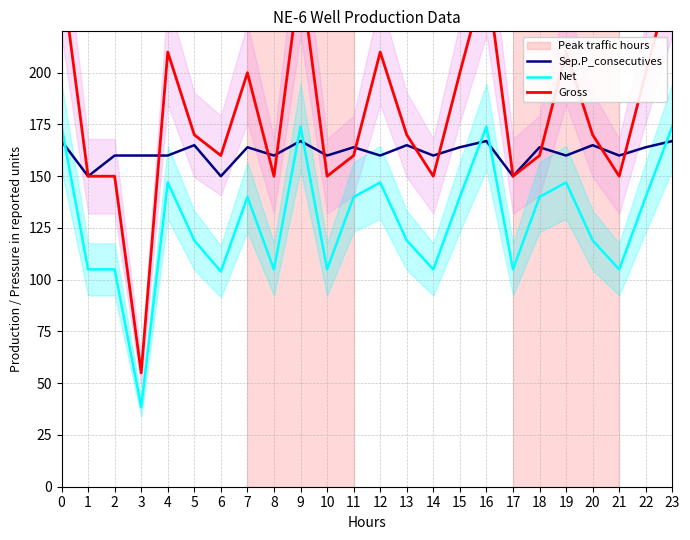

List the labels in order of Sep.P_consecutives value, smallest first.

1, 6, 17, 2, 3, 4, 8, 10, 12, 14, 19, 21, 7, 11, 15, 18, 22, 5, 13, 20, 0, 9, 16, 23